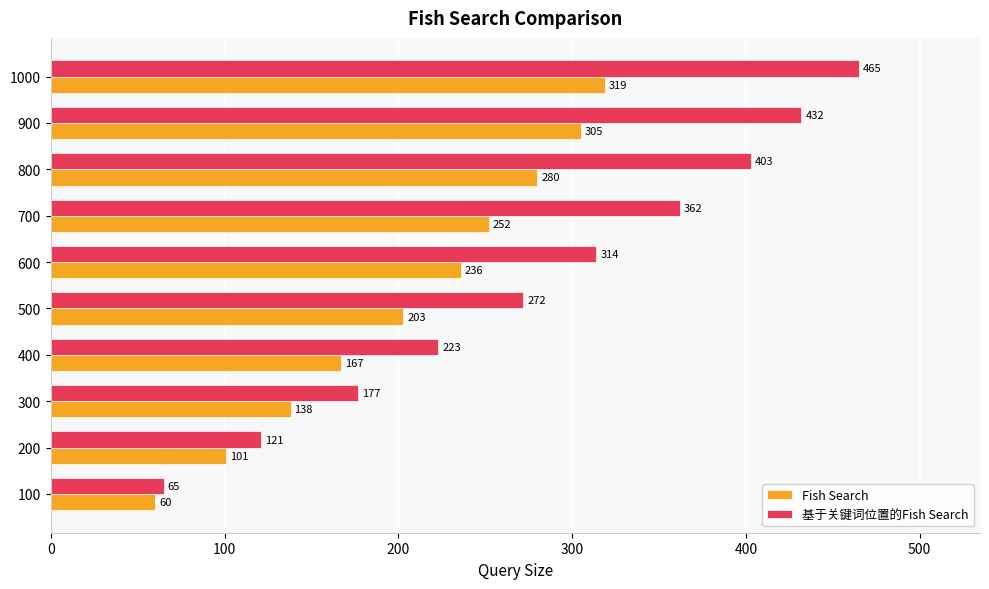

List the series in order of their peak value, lowest first.

Fish Search, 基于关键词位置的Fish Search